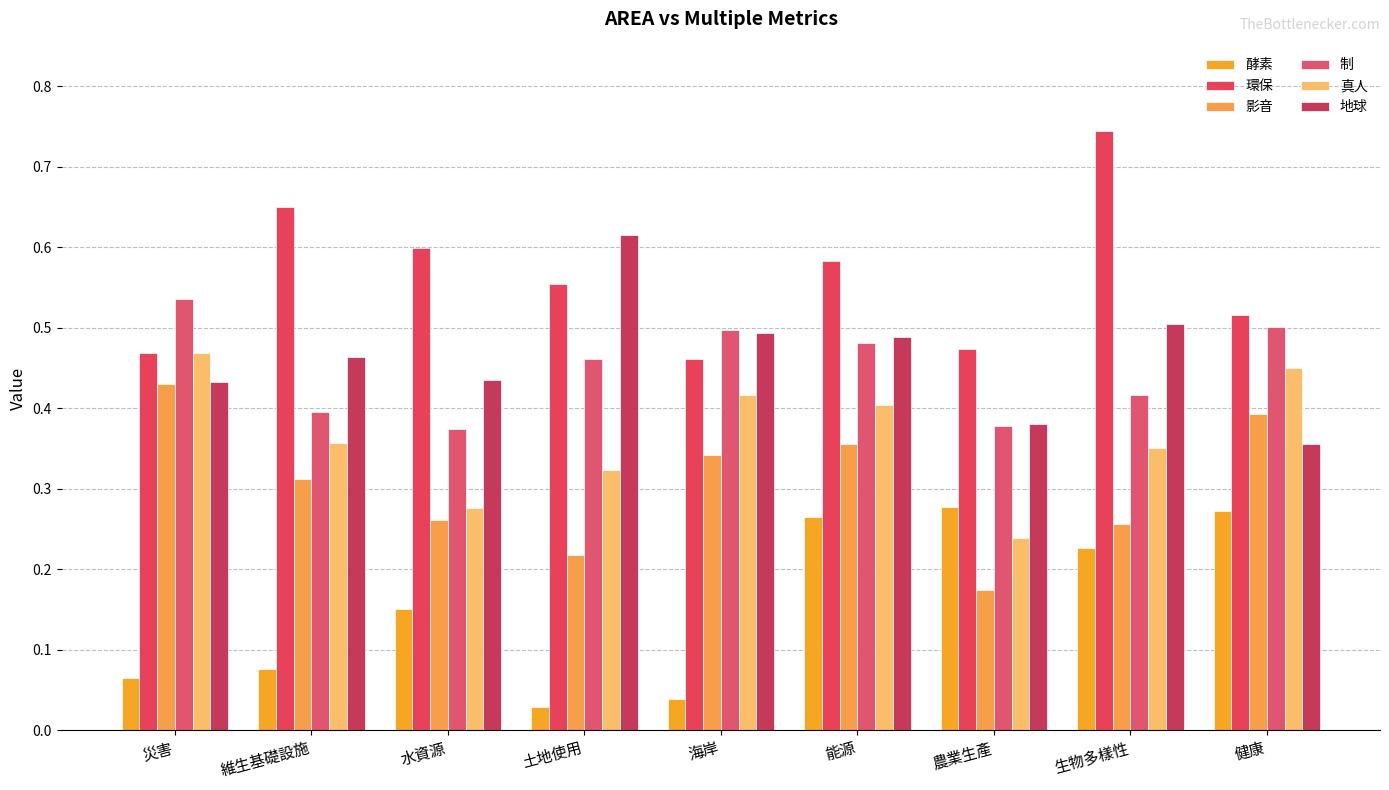

What is the label of the 9th bar from the left?

健康